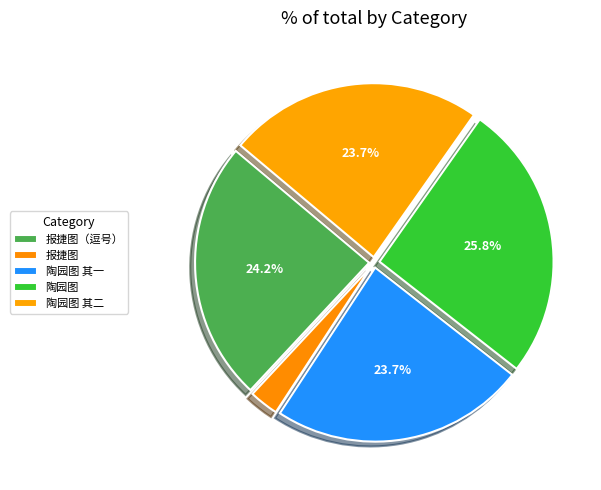

Count the number of slices in the pie.

5